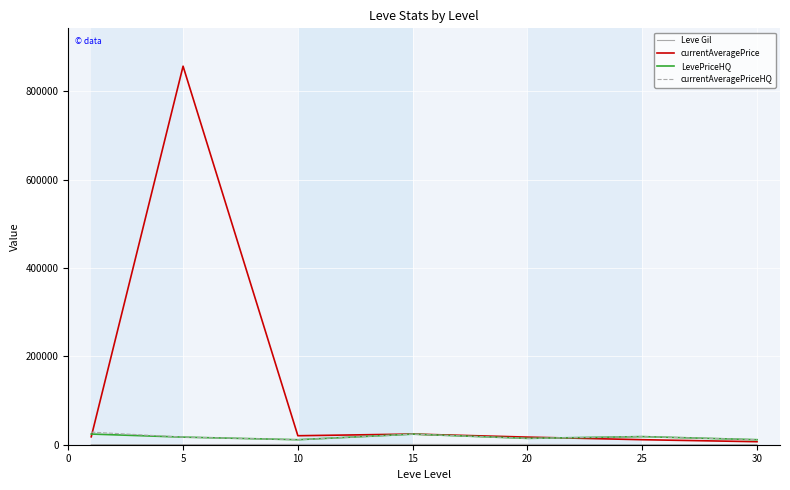

Which series has the largest total across all categories?

currentAveragePrice